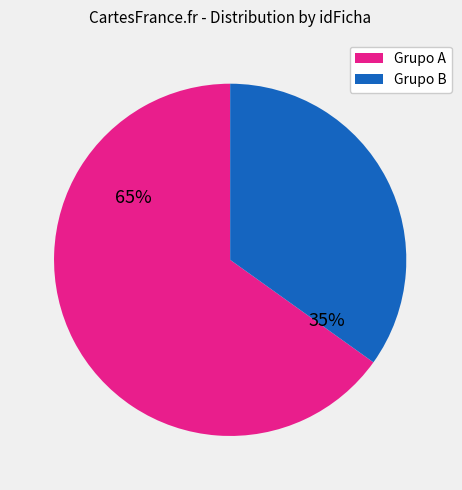

Which category has the biggest portion of the pie?

Grupo A